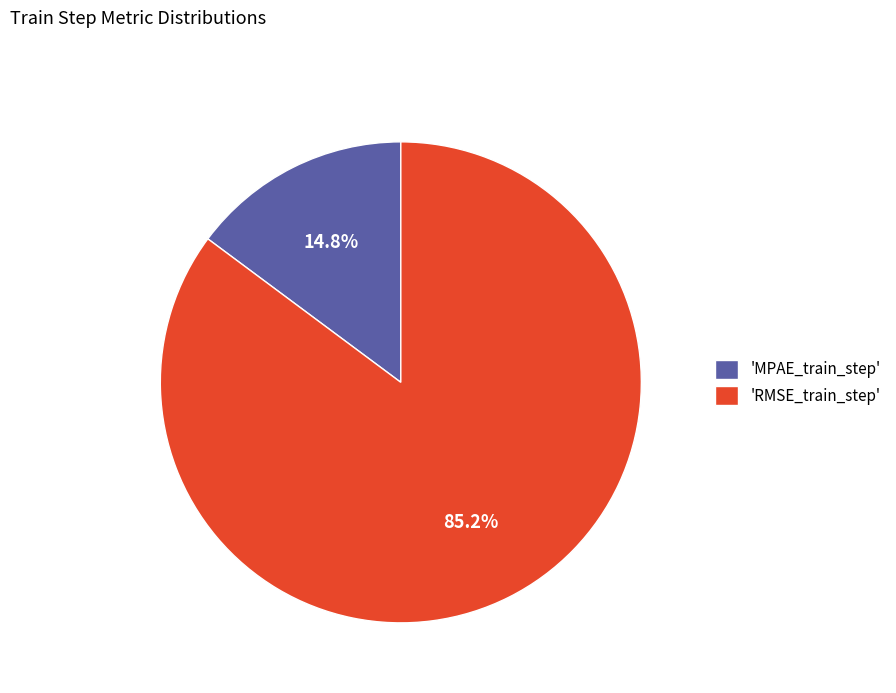

How many slices are in this pie chart?

2